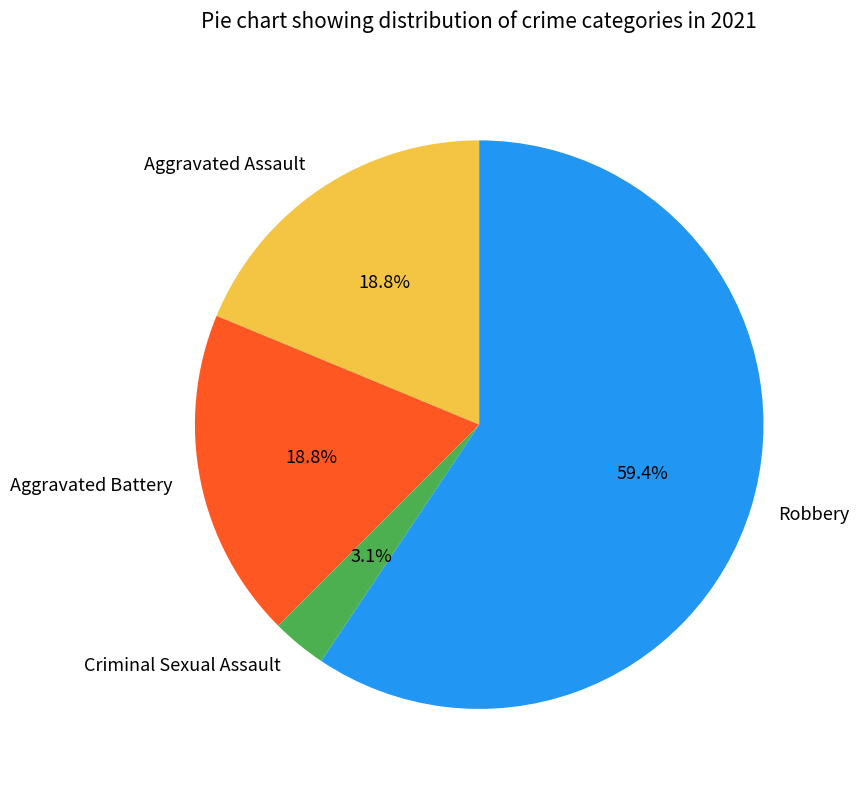

Combined, what portion of the pie is Aggravated Battery and Criminal Sexual Assault?

21.9%